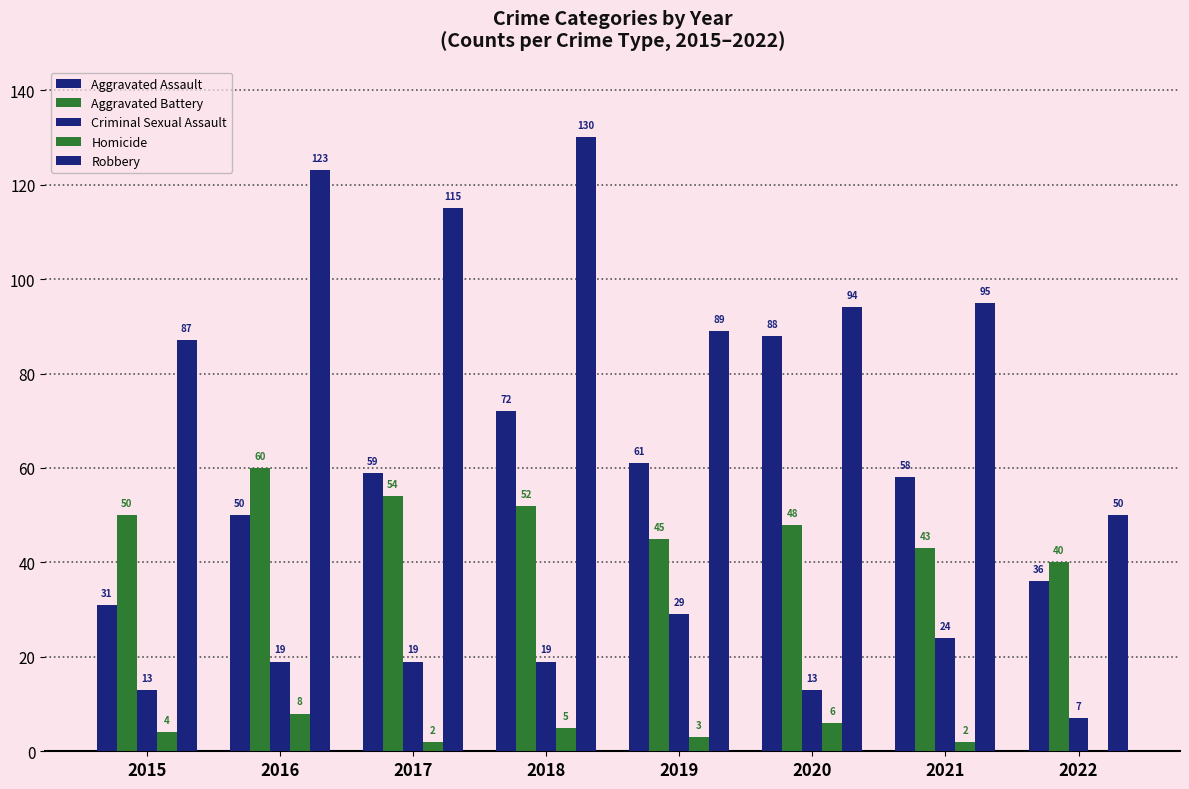

Is the value of Homicide at 2019 greater than the value of Aggravated Assault at 2015?

No